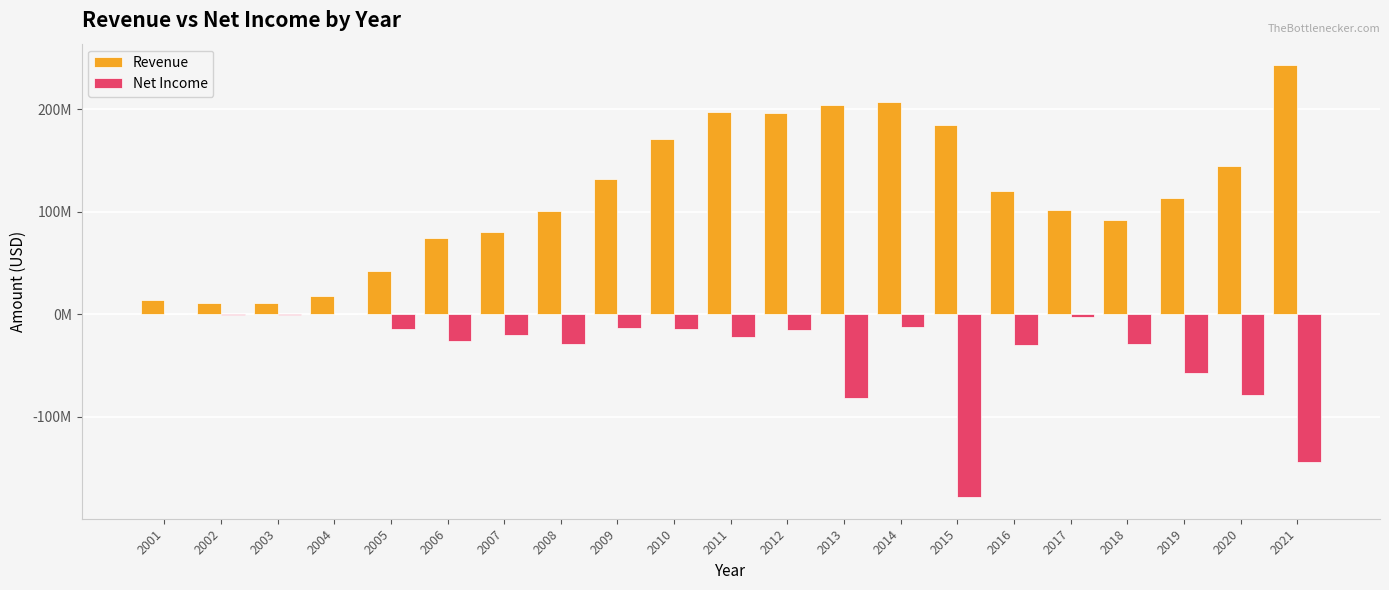

Reading left to right, what are all the values shown in this chart?

Revenue: 13961564	11337000	10890776	17821345	42325697	74005000	80031000	101313000	132156000	171610000	197711000	196278000	204724000	206980000	185279000	120248000	101739000	91694000	113427000	144861000	243212000
Net Income: 91883	-1042000	-833505	509454	-14054177	-25816000	-20202000	-29288000	-13289000	-14355000	-22181000	-15459000	-82227000	-12882000	-178676000	-29925000	-2294000	-28975000	-57002000	-78994000	-144326000